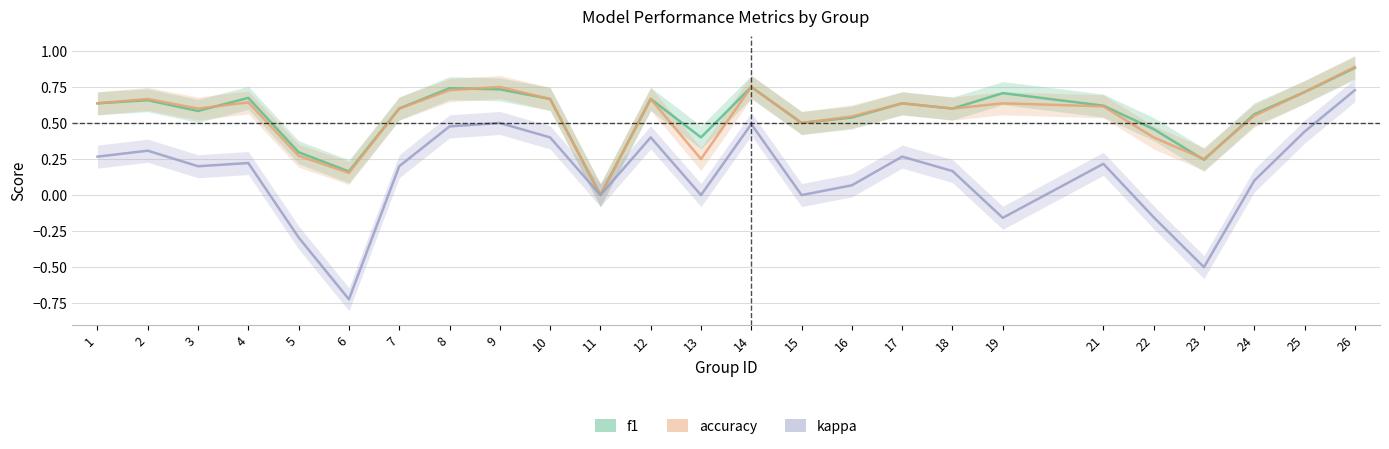

At which category does f1 reach its first local valley?

3